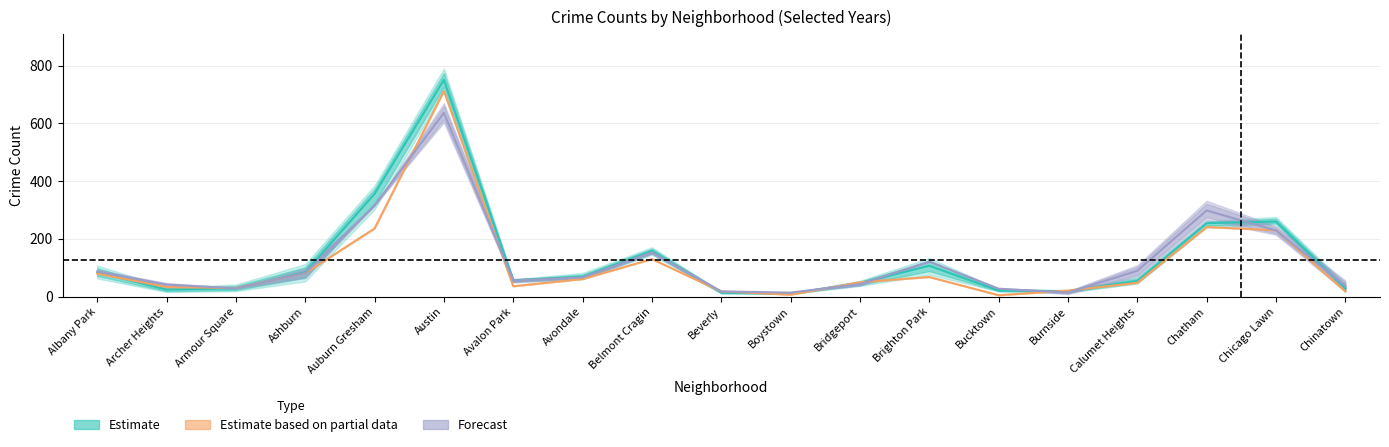

At how many categories does at least one series exceed 462?

1